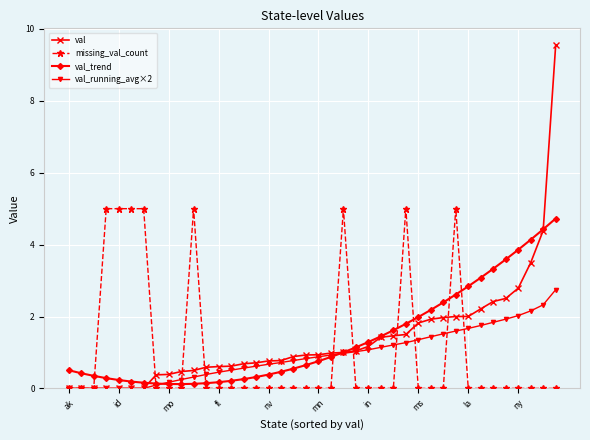

What is the maximum value shown in the chart?

9.5